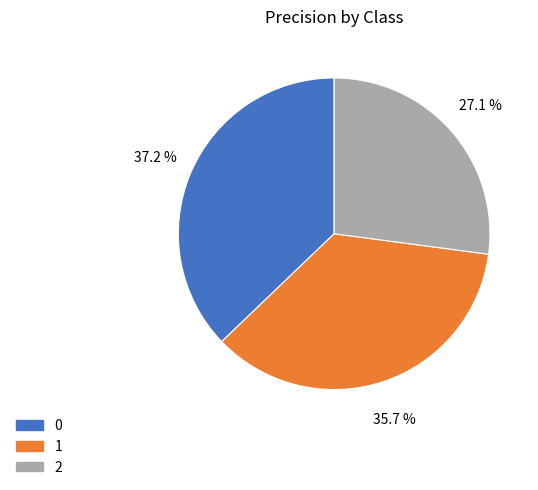

To the nearest percent, what percentage of the pie is 2?

27%